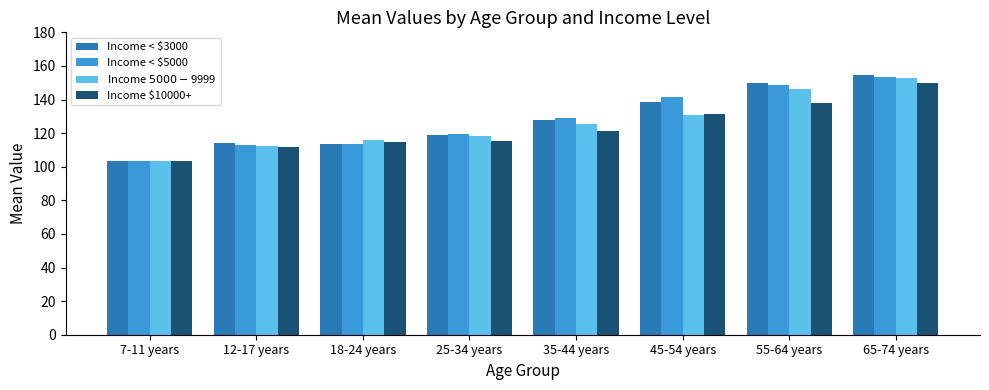

True or false: Income < $3000 has a value of 58.2 at 35-44 years.

False